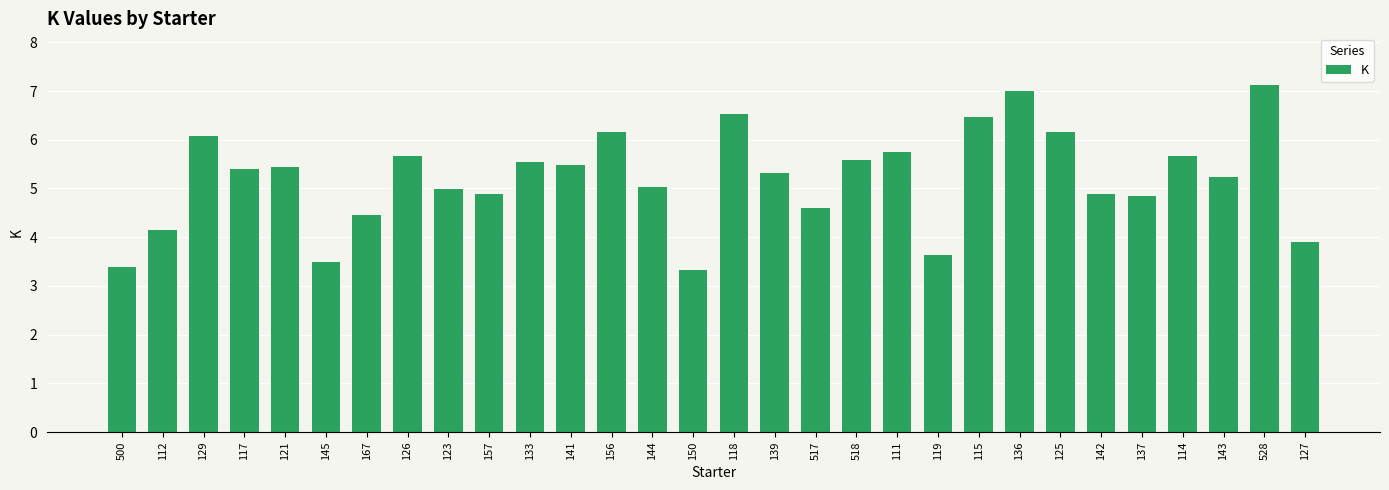

What is the approximate value at 141?

5.5